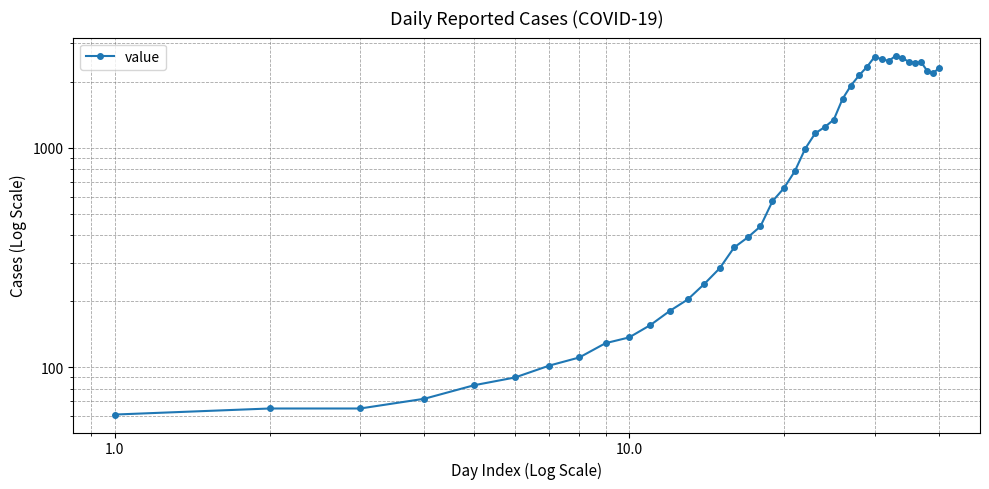

What is the greatest value displayed?

2638